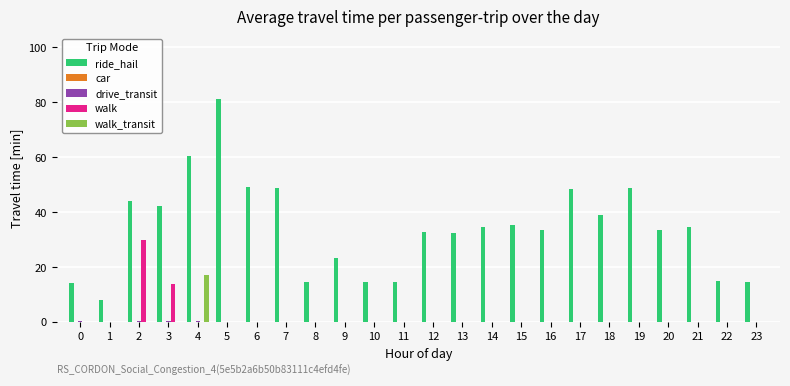

What is the spread (max minus min) of values at 19?

49.4